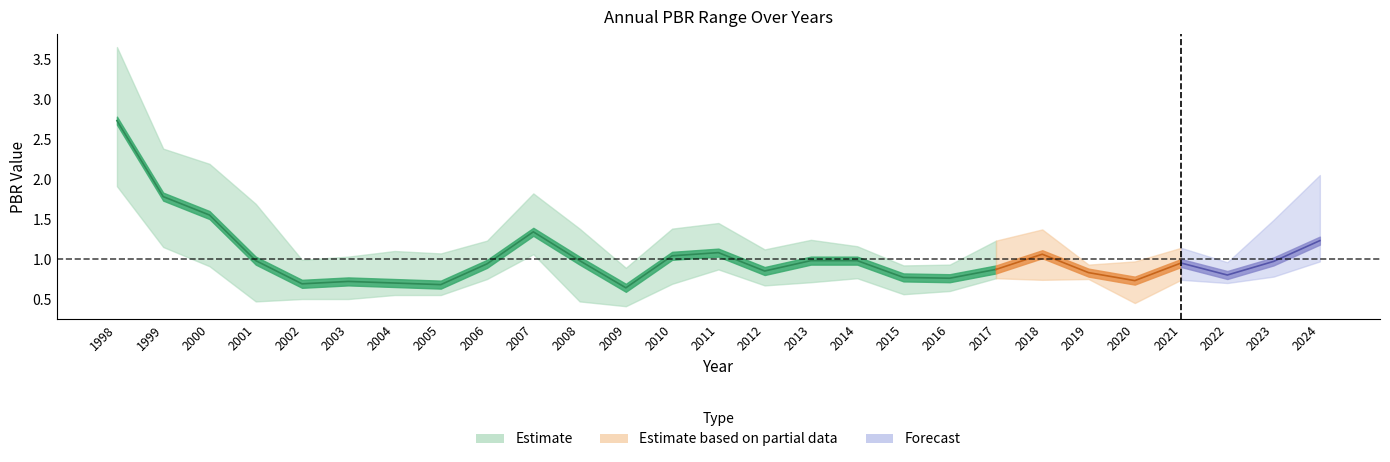

Is the value of PBR_low at 2024 greater than the value of PBR_high at 2023?

No